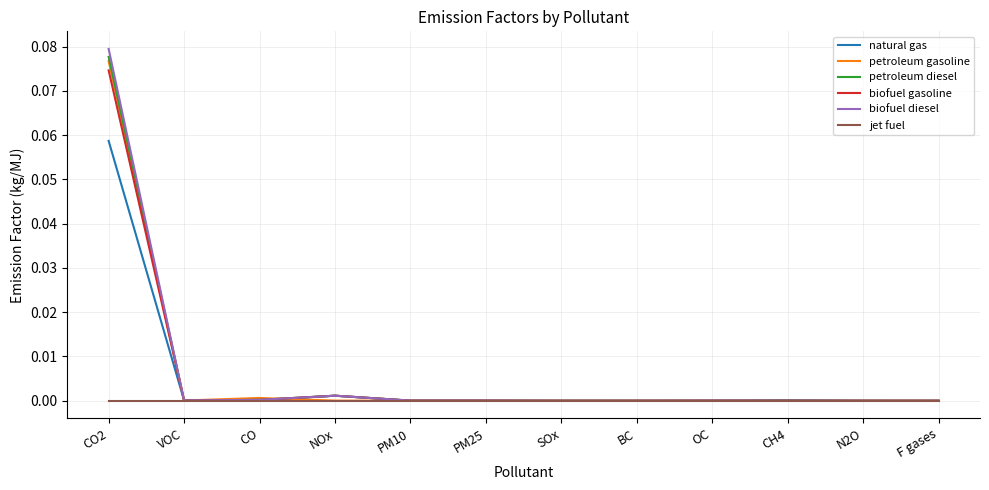

What position from the left is BC?

8